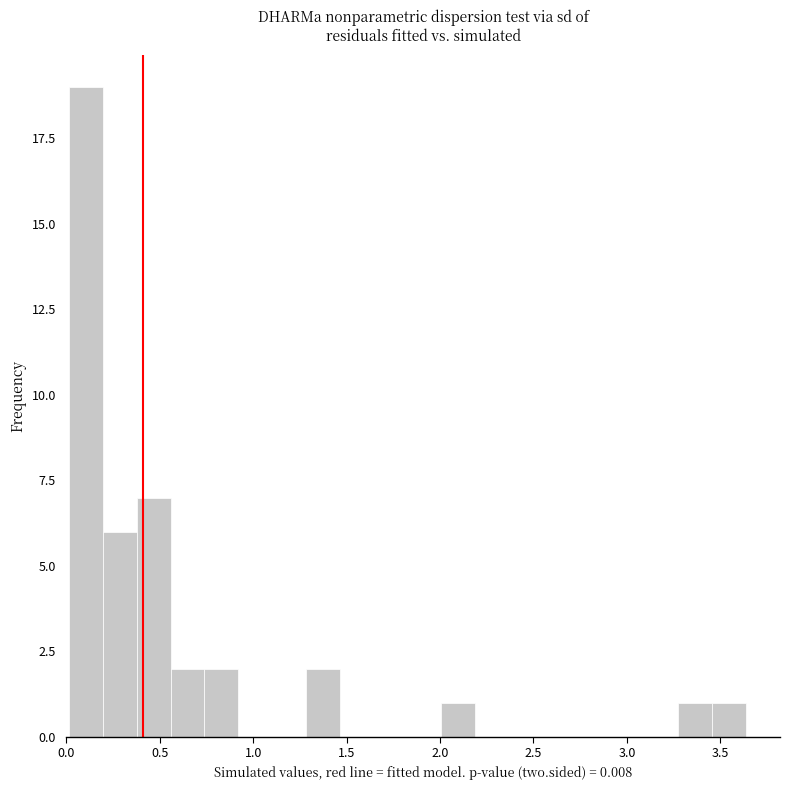

Around what value on the x-axis is the tallest bar? Give the approximate position of its centre, as read against the axis.

0.10